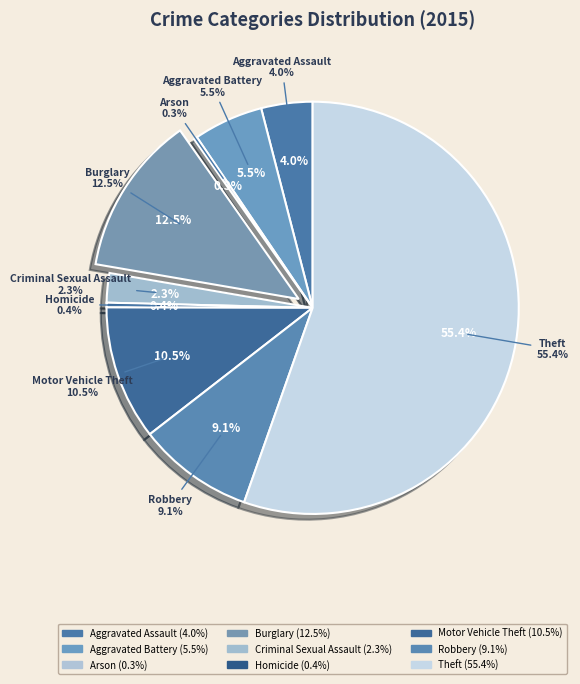

Which slice is the largest?

Theft